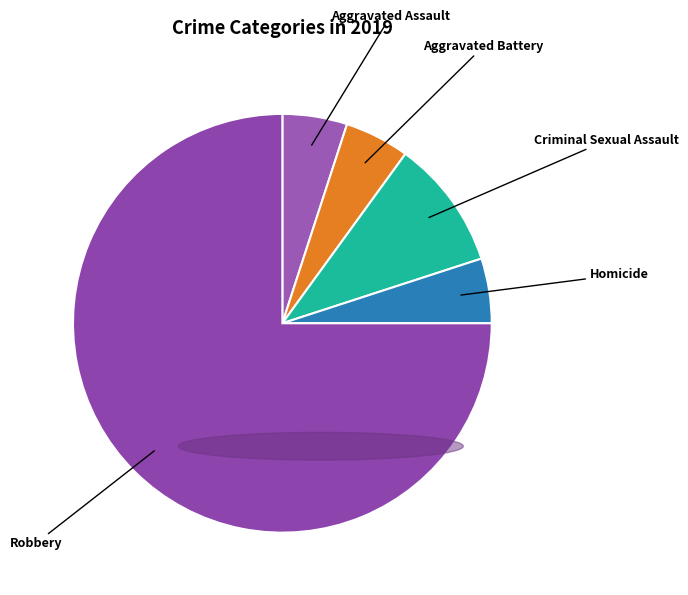

Do Criminal Sexual Assault and Robbery together represent more than half of the pie?

Yes